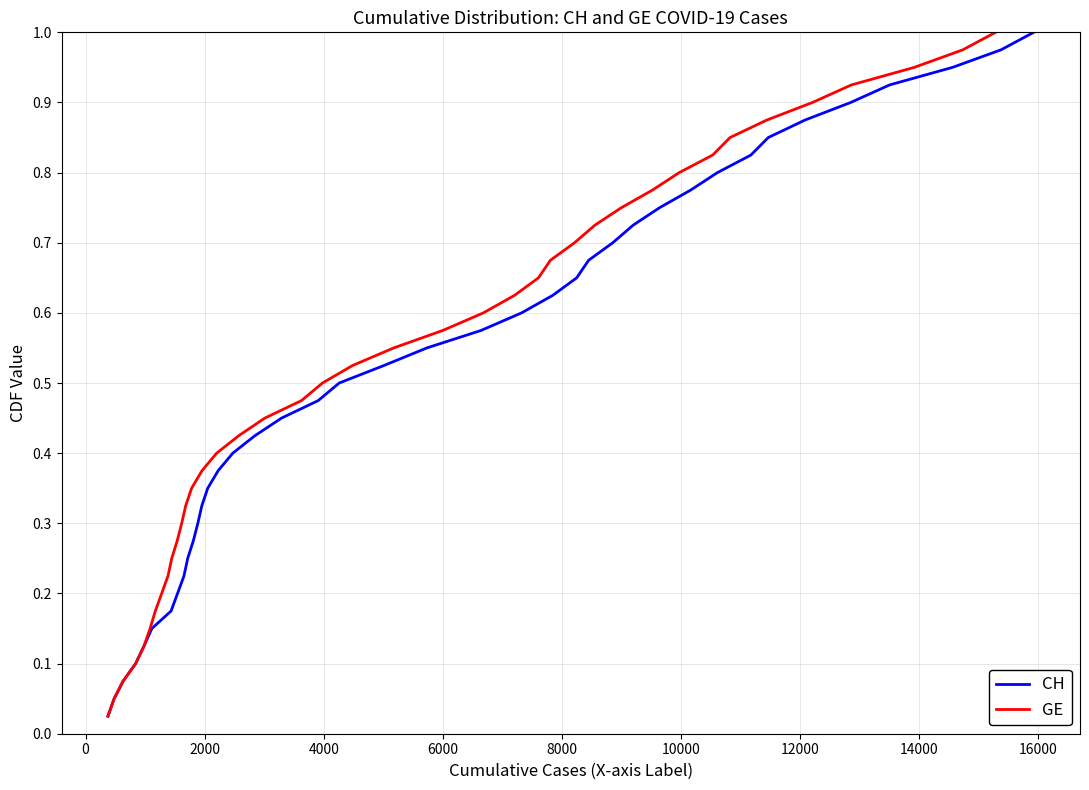

How many lines are shown in the chart?

2